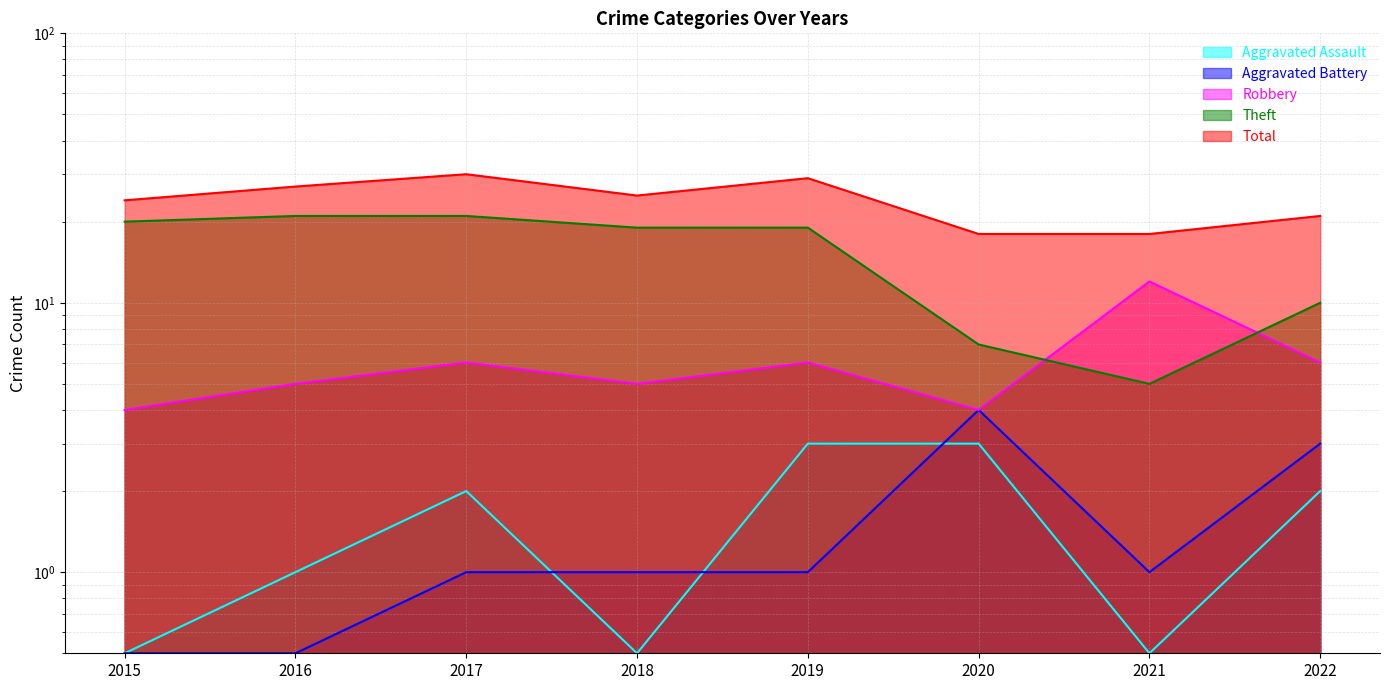

Reading left to right, extract all data points from this chart.

Aggravated Assault: 2015=0.5	2016=1.0	2017=2.0	2018=0.5	2019=3.0	2020=3.0	2021=0.5	2022=2.0
Aggravated Battery: 2015=0.5	2016=0.5	2017=1.0	2018=1.0	2019=1.0	2020=4.0	2021=1.0	2022=3.0
Robbery: 2015=4.0	2016=5.0	2017=6.0	2018=5.0	2019=6.0	2020=4.0	2021=12.0	2022=6.0
Theft: 2015=20.0	2016=21.0	2017=21.0	2018=19.0	2019=19.0	2020=7.0	2021=5.0	2022=10.0
Total: 2015=24.0	2016=27.0	2017=30.0	2018=25.0	2019=29.0	2020=18.0	2021=18.0	2022=21.0